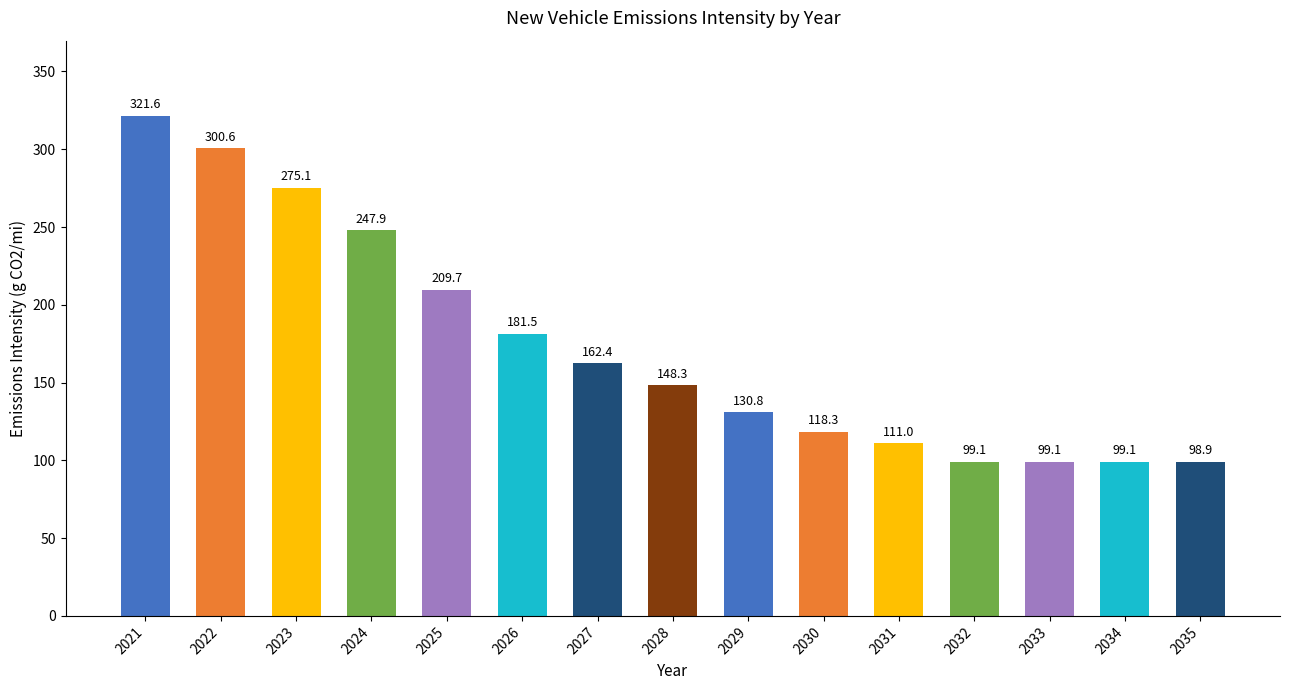

Reading left to right, what are all the values shown in this chart?

2021=321.6	2022=300.6	2023=275.1	2024=247.9	2025=209.7	2026=181.5	2027=162.4	2028=148.3	2029=130.8	2030=118.3	2031=111.0	2032=99.1	2033=99.1	2034=99.1	2035=98.9